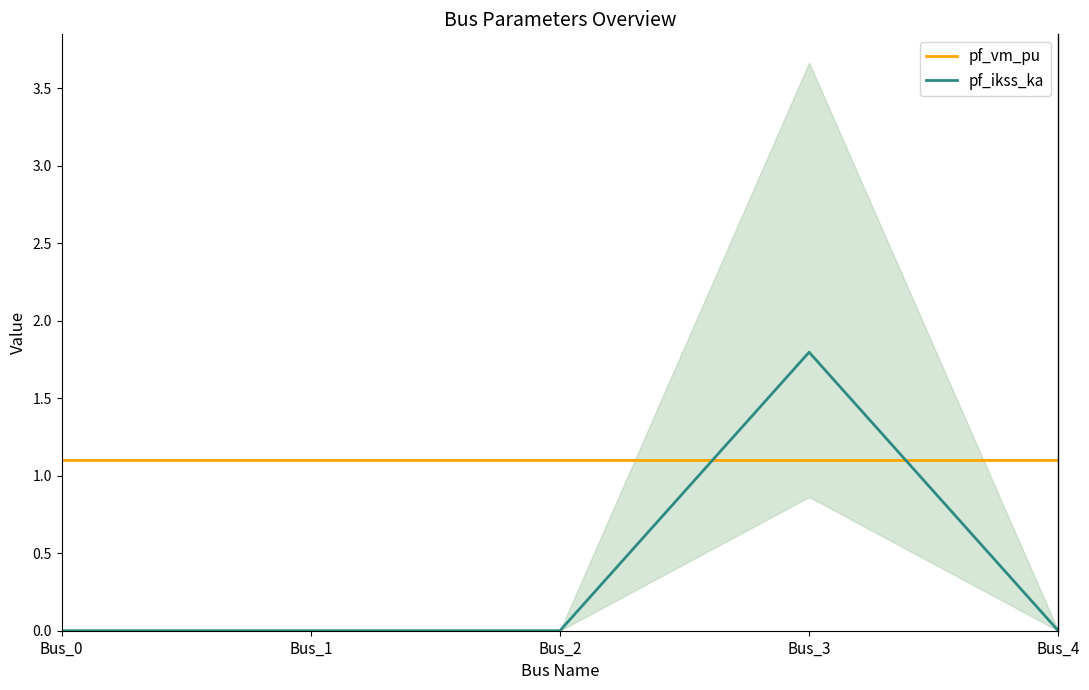

What is the difference between the highest and lowest values at Bus_2?

1.1